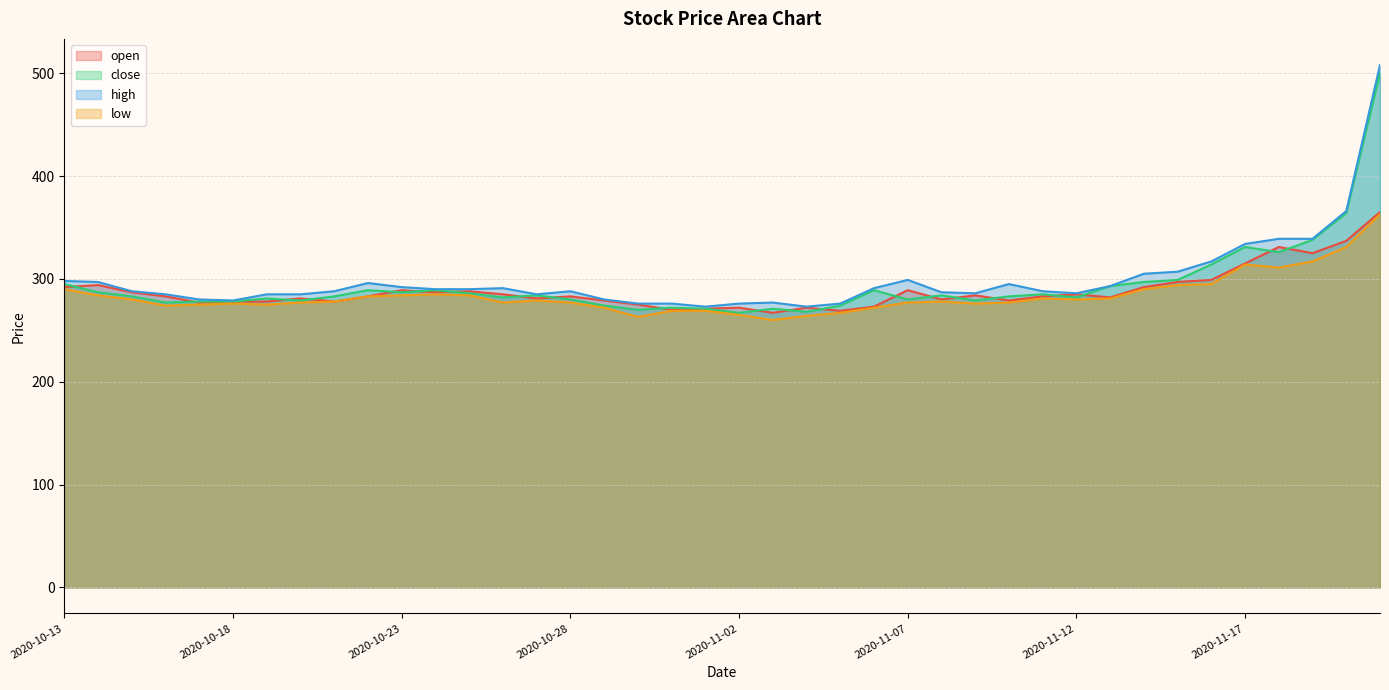

List the labels in order of high value, largest first.

2020-11-21, 2020-11-20, 2020-11-18, 2020-11-19, 2020-11-17, 2020-11-16, 2020-11-15, 2020-11-14, 2020-11-07, 2020-10-13, 2020-10-14, 2020-10-22, 2020-11-10, 2020-11-13, 2020-10-23, 2020-10-26, 2020-11-06, 2020-10-24, 2020-10-25, 2020-10-15, 2020-10-21, 2020-10-28, 2020-11-11, 2020-11-08, 2020-11-09, 2020-11-12, 2020-10-16, 2020-10-19, 2020-10-20, 2020-10-27, 2020-10-17, 2020-10-29, 2020-10-18, 2020-11-03, 2020-10-30, 2020-10-31, 2020-11-02, 2020-11-05, 2020-11-01, 2020-11-04